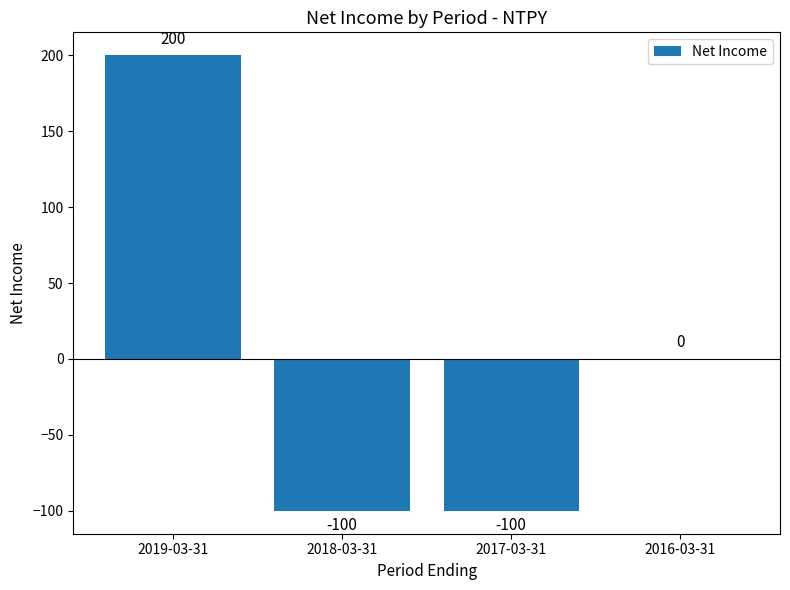

True or false: the data shows 60 at 2019-03-31.

False